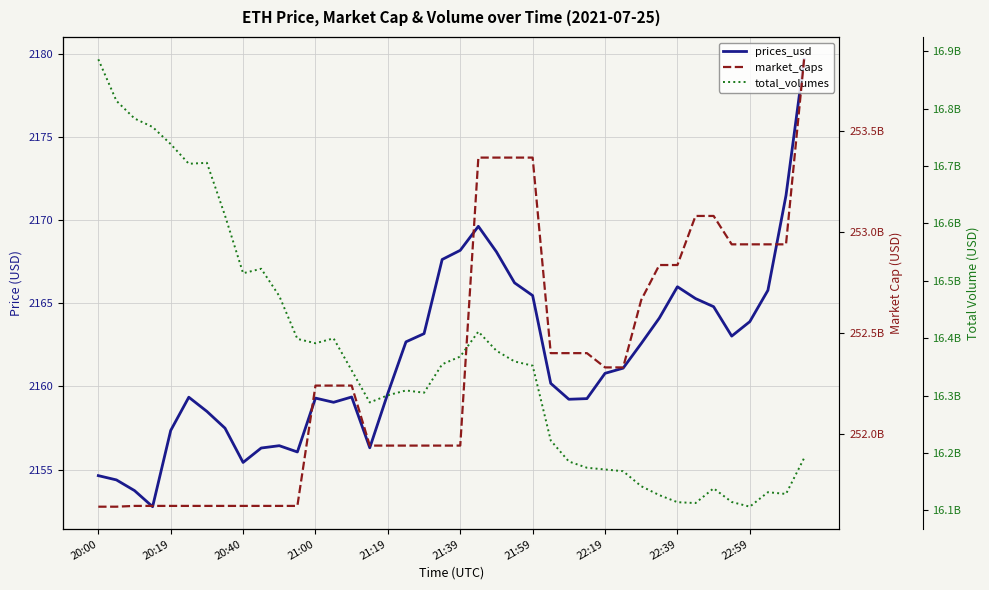

Is the value of market_caps at 18 greater than the value of total_volumes at 17?

Yes